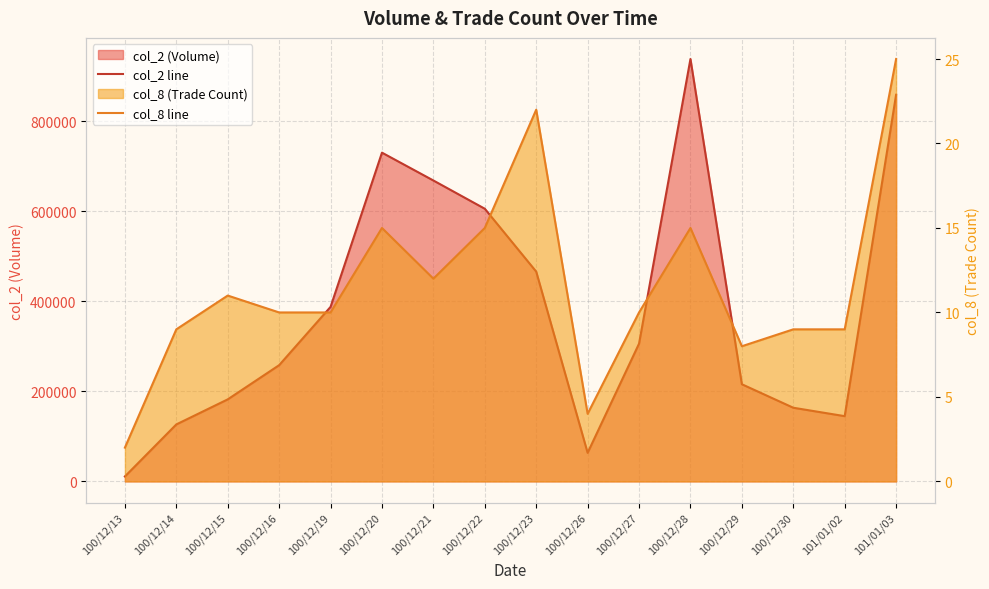

What is the maximum value for col_2 line?

938100